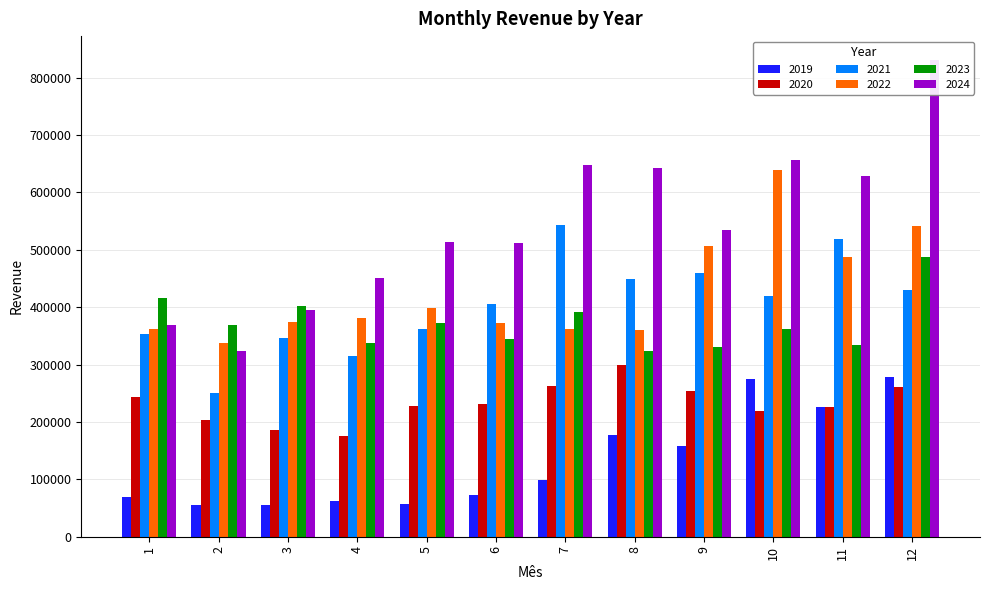

What is the difference between the highest and lowest values at 9?

376285.5